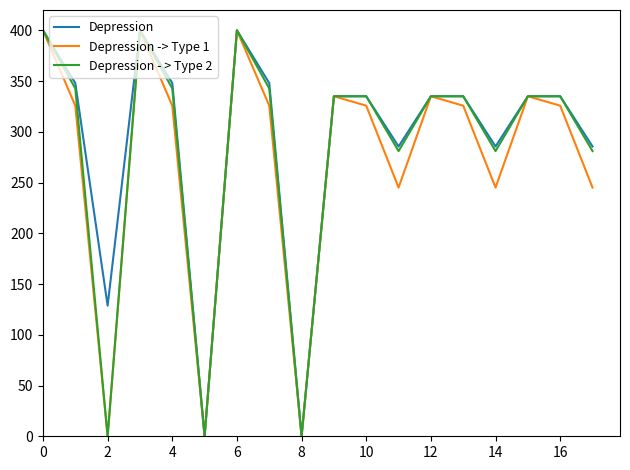

What is the highest value of the Depression -> Type 1 series?

400.0